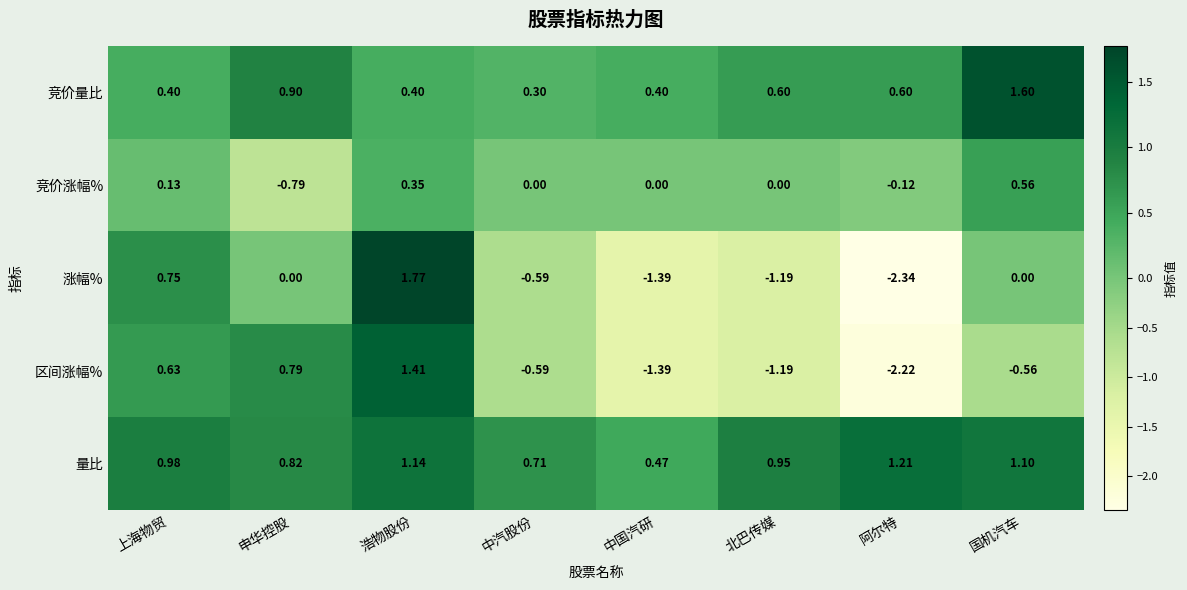

Which category has the highest value in the 竞价量比 series?

国机汽车